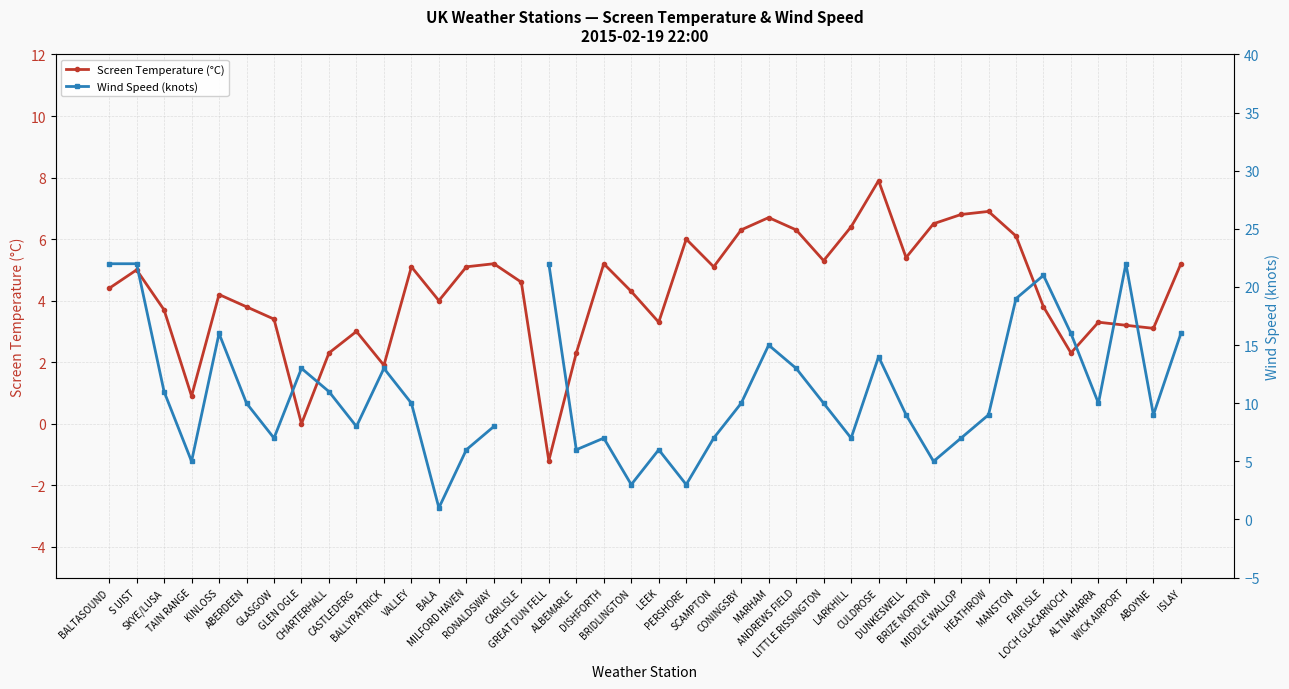

What position from the left is GREAT DUN FELL?

17